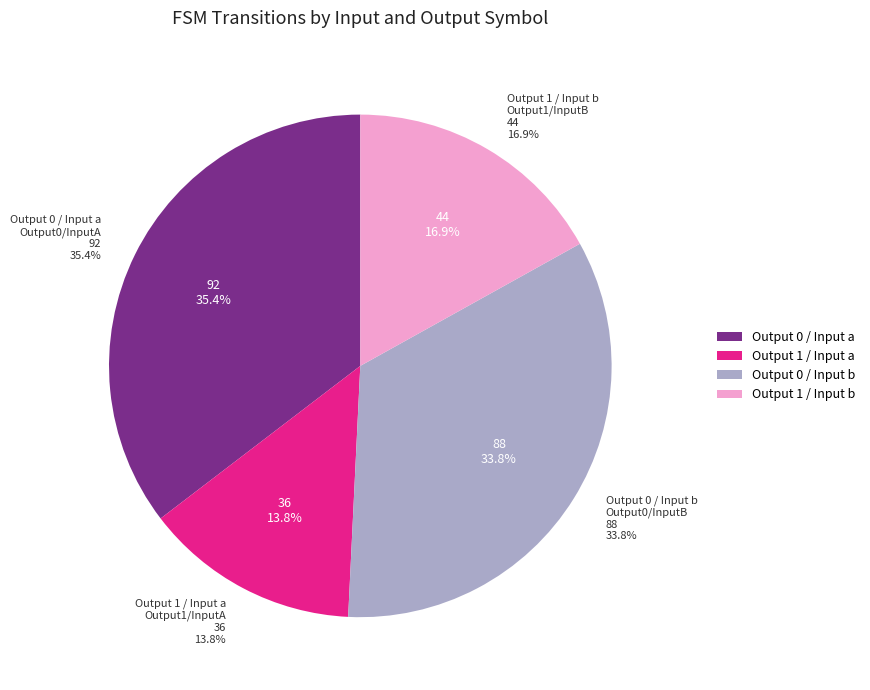

Rank the categories by value from lowest to highest.

output_symbol=1, input=a, output_symbol=1, input=b, output_symbol=0, input=b, output_symbol=0, input=a